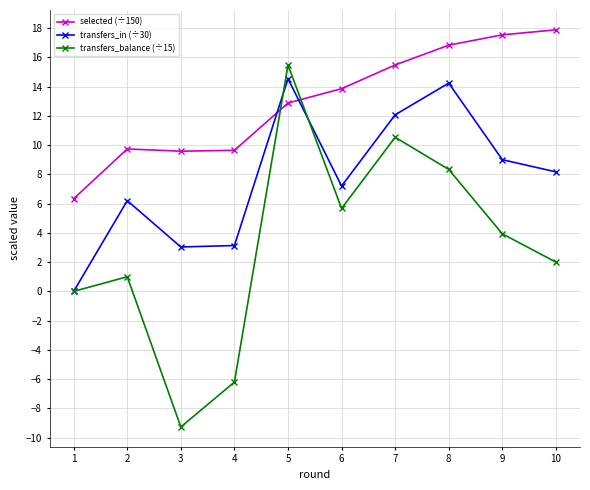

What is the minimum value shown in the chart?

-9.3